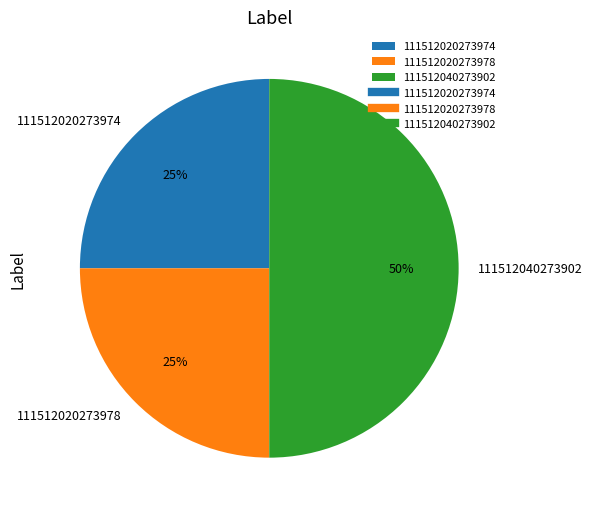

True or false: 111512040273902 accounts for 64% of the total.

False